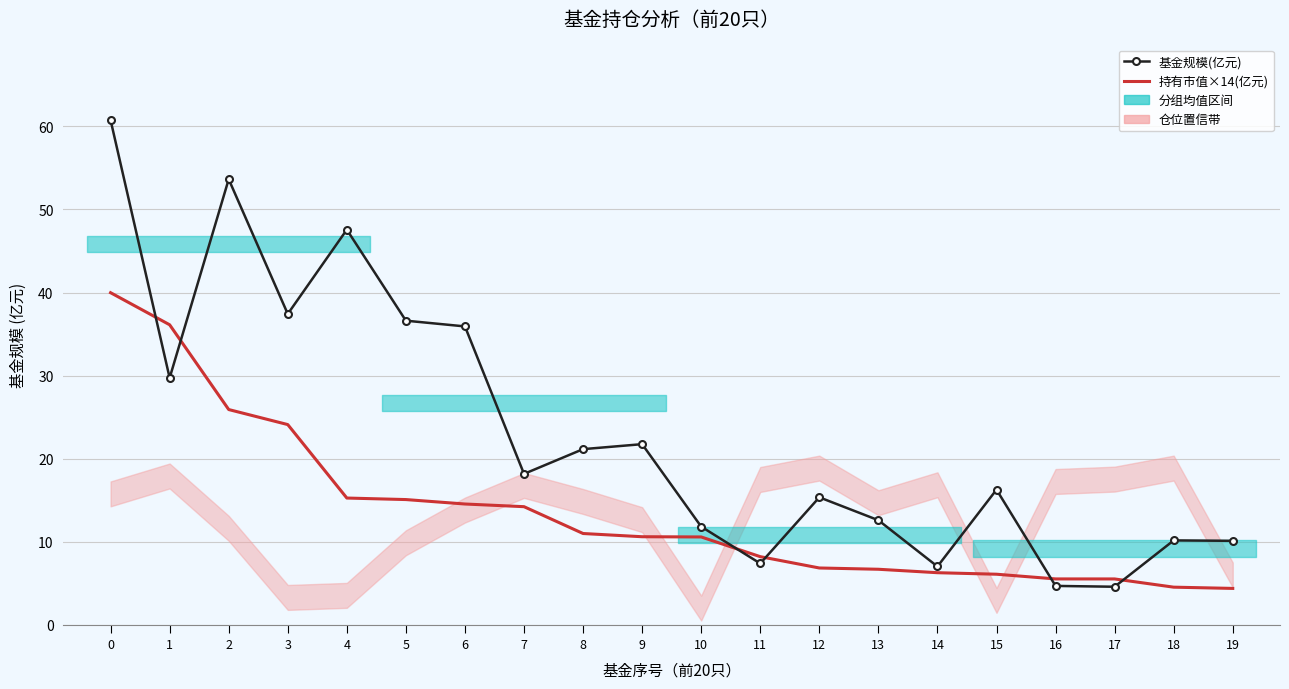

How many lines are shown in the chart?

2